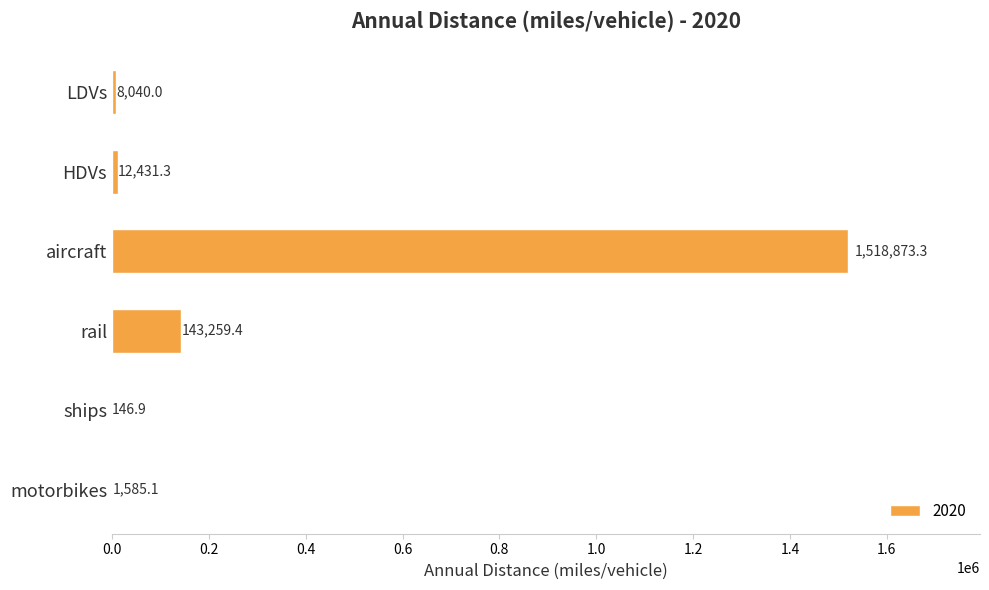

What is the greatest value displayed?

1518873.3